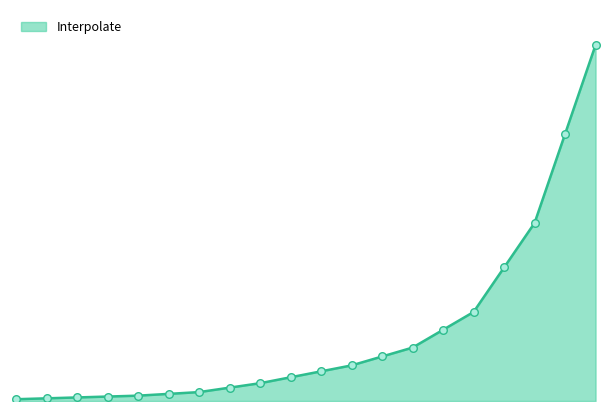

Is this an area chart (filled region under the line)?

Yes